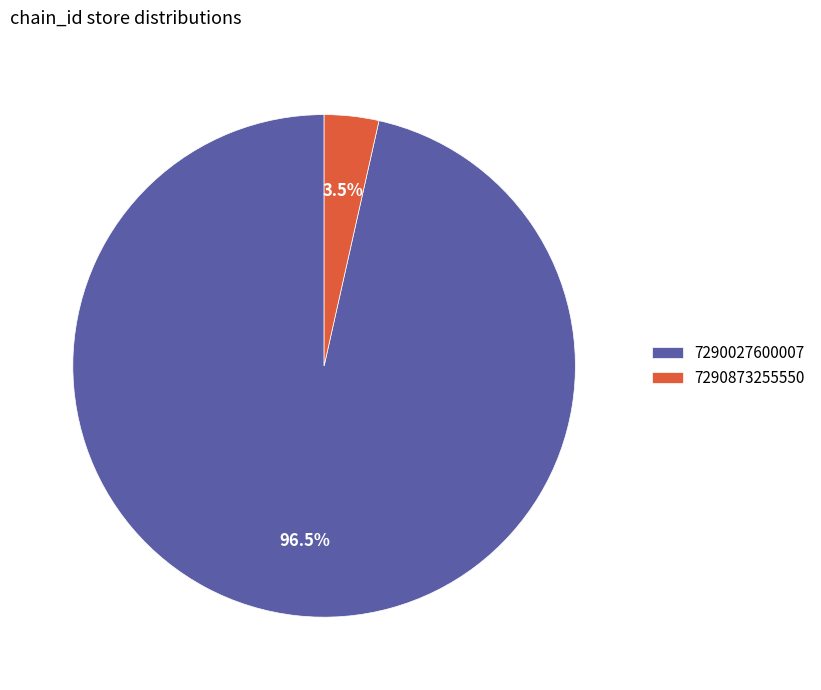

Count the number of slices in the pie.

2